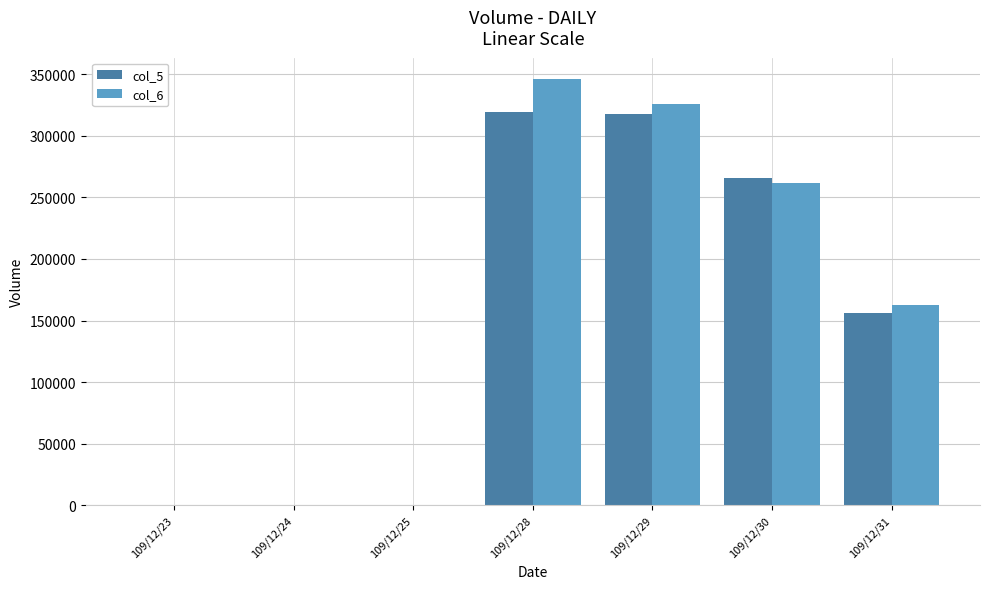

How many groups of bars are there?

7